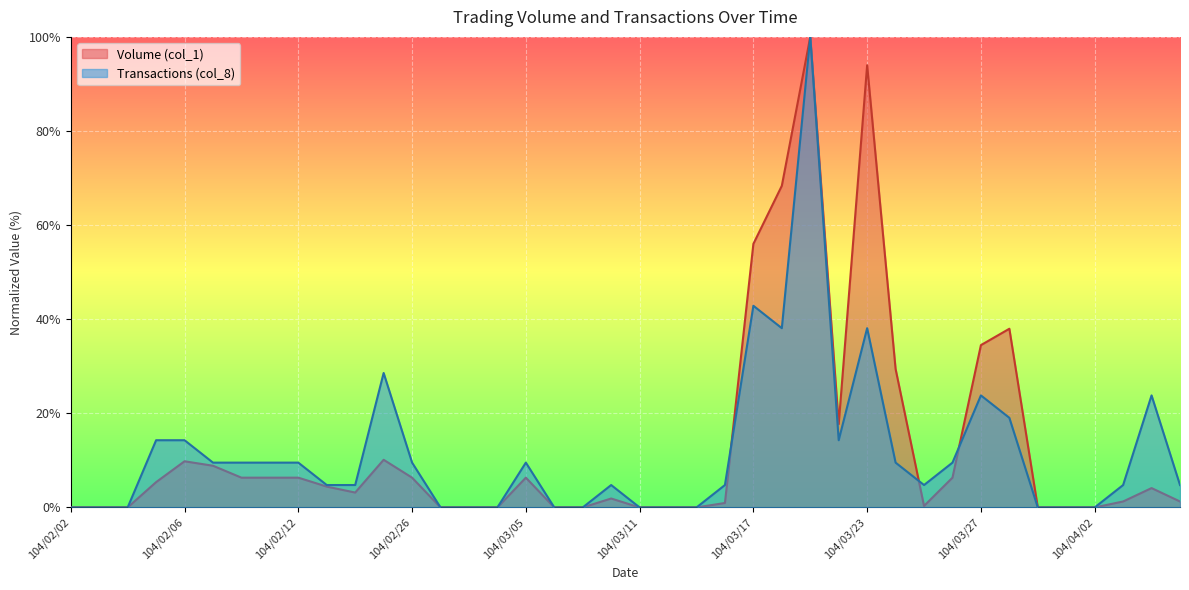

Where is the first local minimum for Transactions (col_8)?

104/03/18